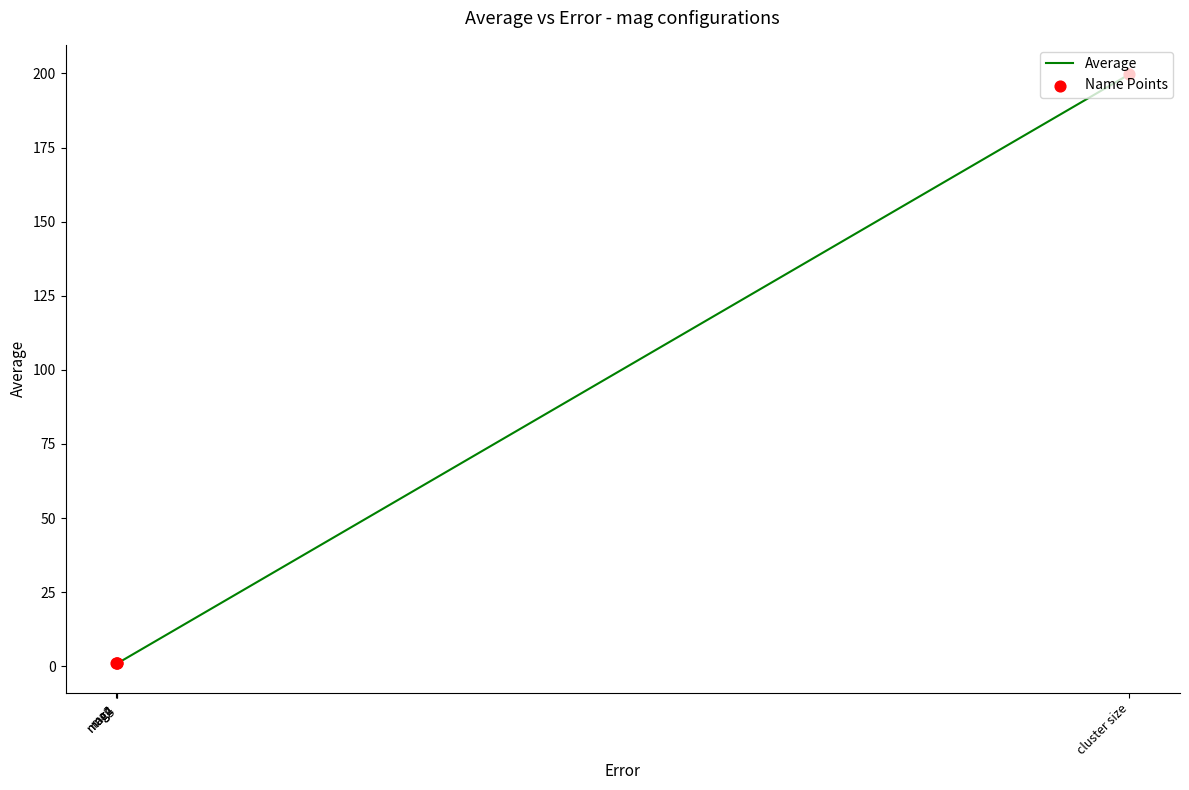

What is the difference between the maximum and minimum values?

198.7